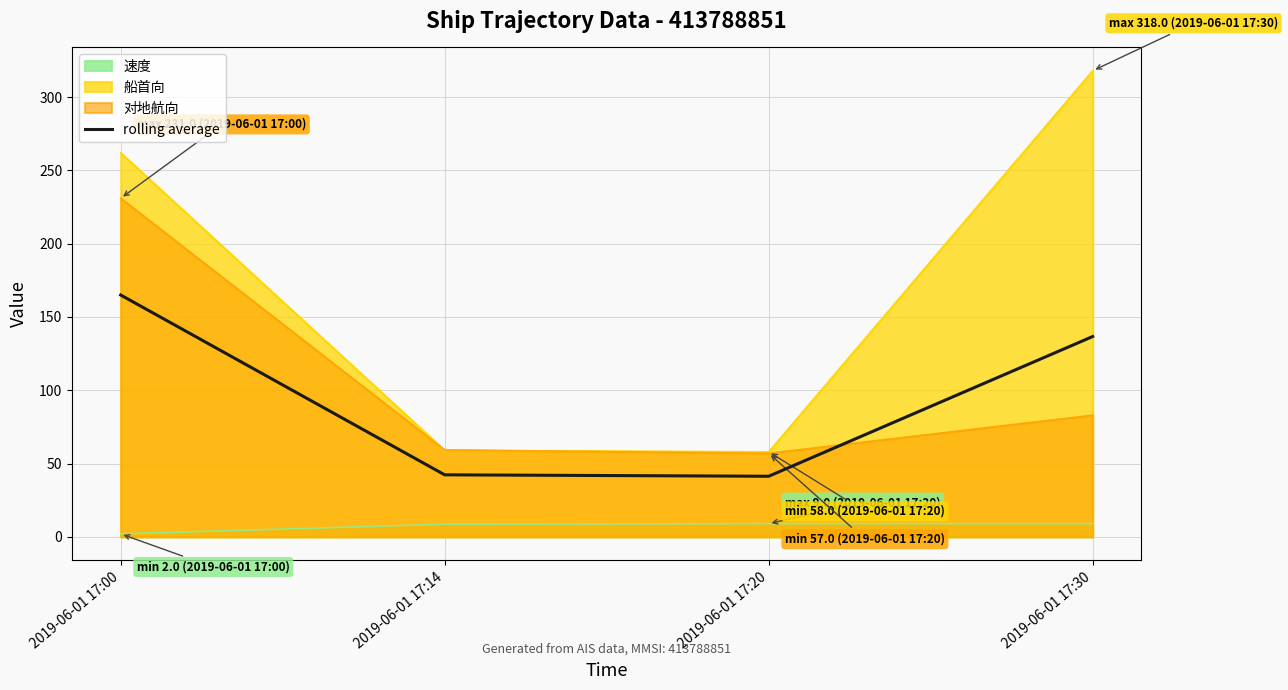

Rank the categories by value from highest to lowest.

2019-06-01 17:00, 2019-06-01 17:30, 2019-06-01 17:14, 2019-06-01 17:20